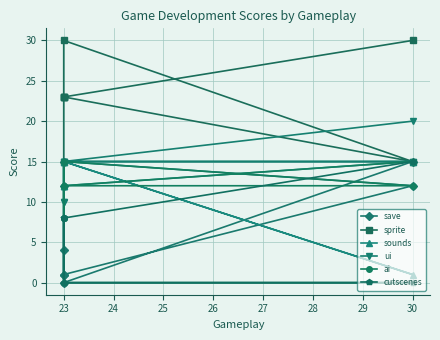

At which category does the chart reach its minimum across all series?

23